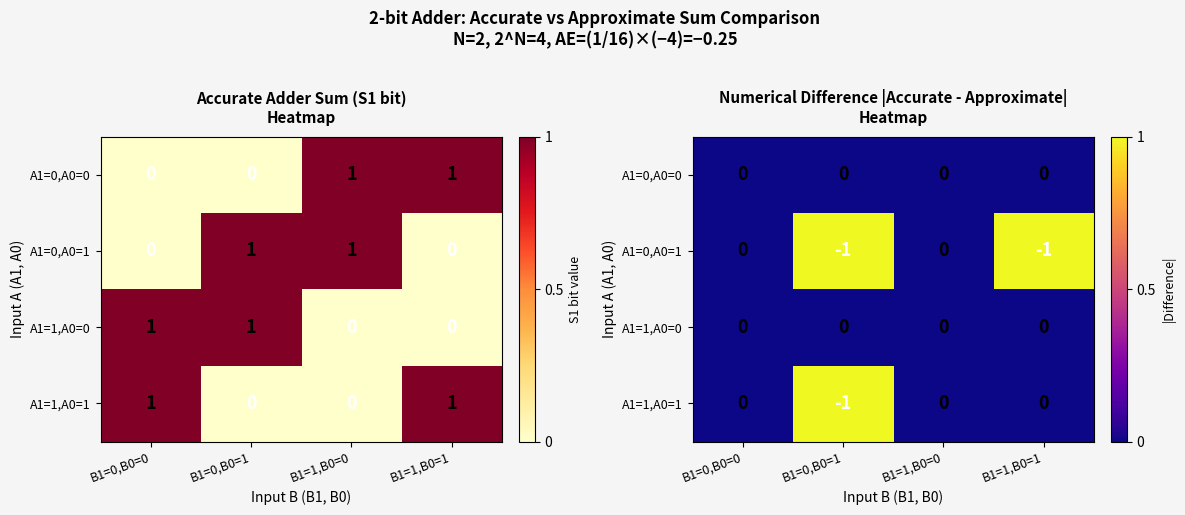

The A1=0,A0=0 series shows 0 at B1=0,B0=0. True or false?

True